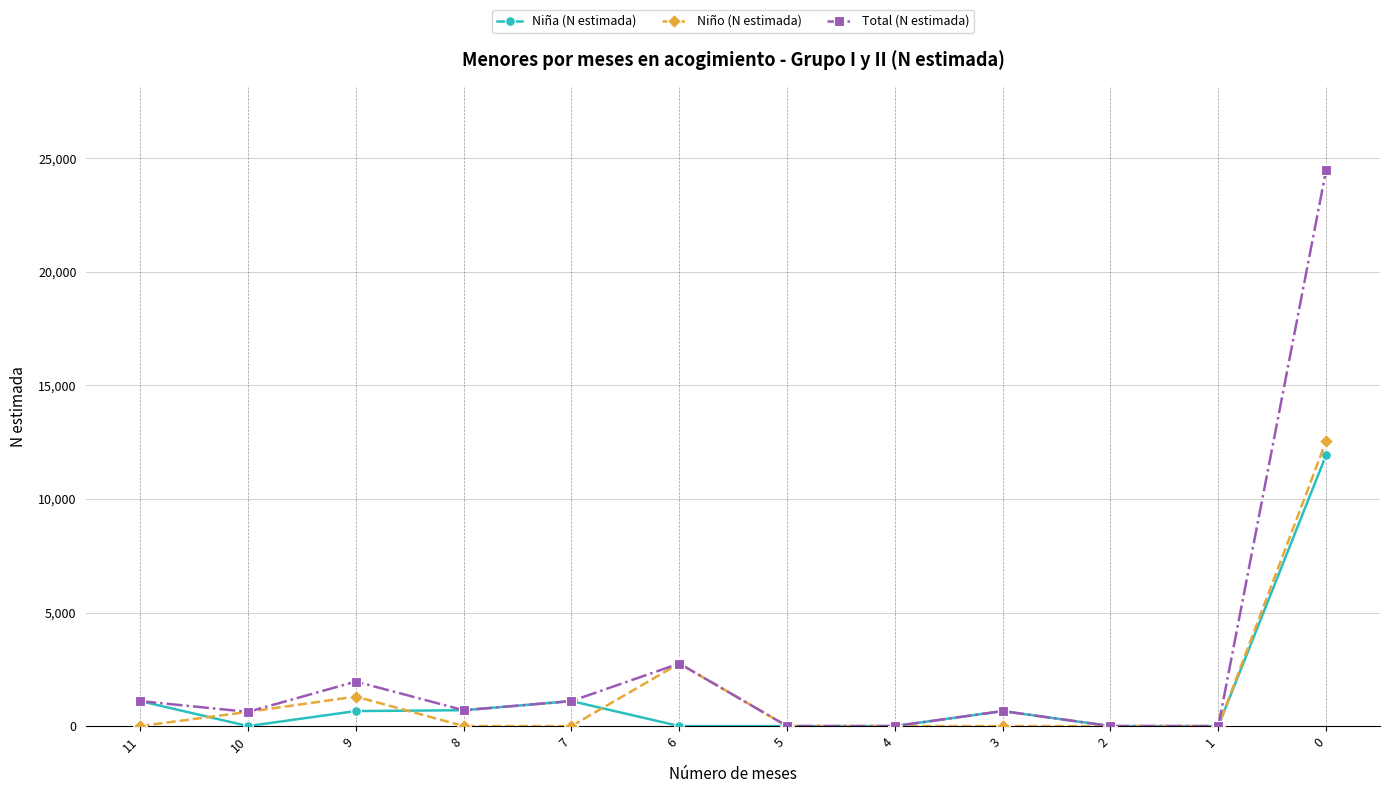

At which category does Niño (N estimada) reach its first local peak?

9